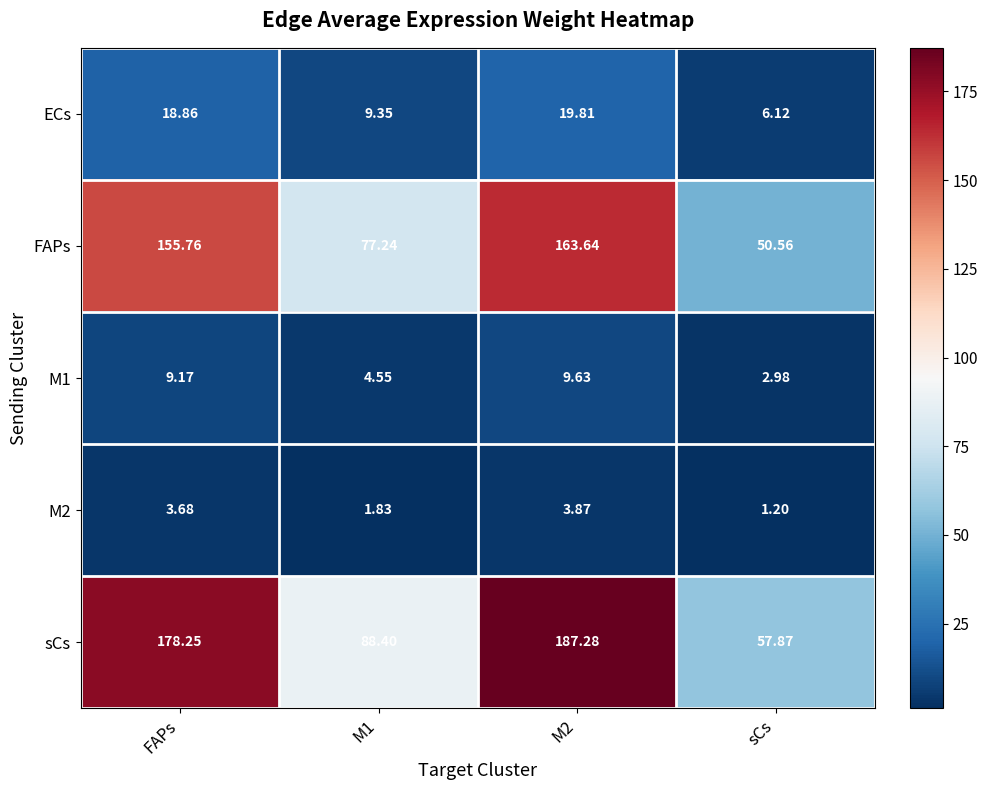

At which label does M2 reach its minimum?

sCs